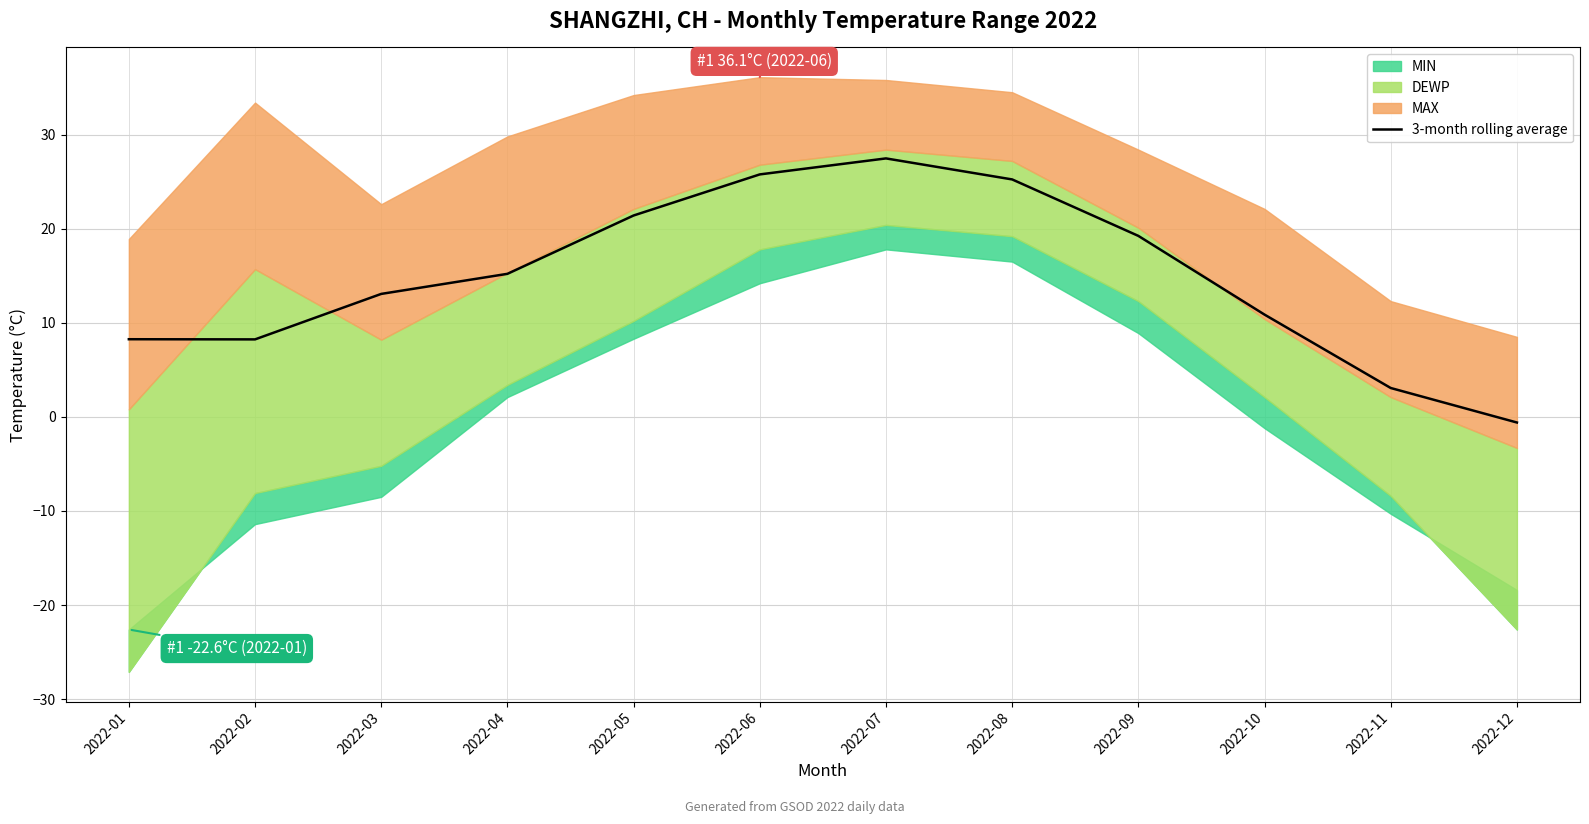

What is the value of the 10th point from the left?

10.9